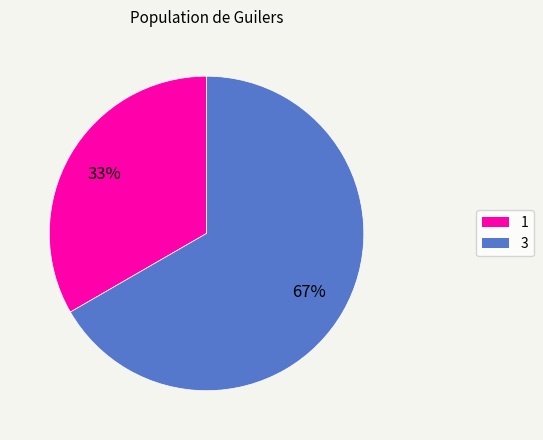

How many segments does this pie chart have?

2